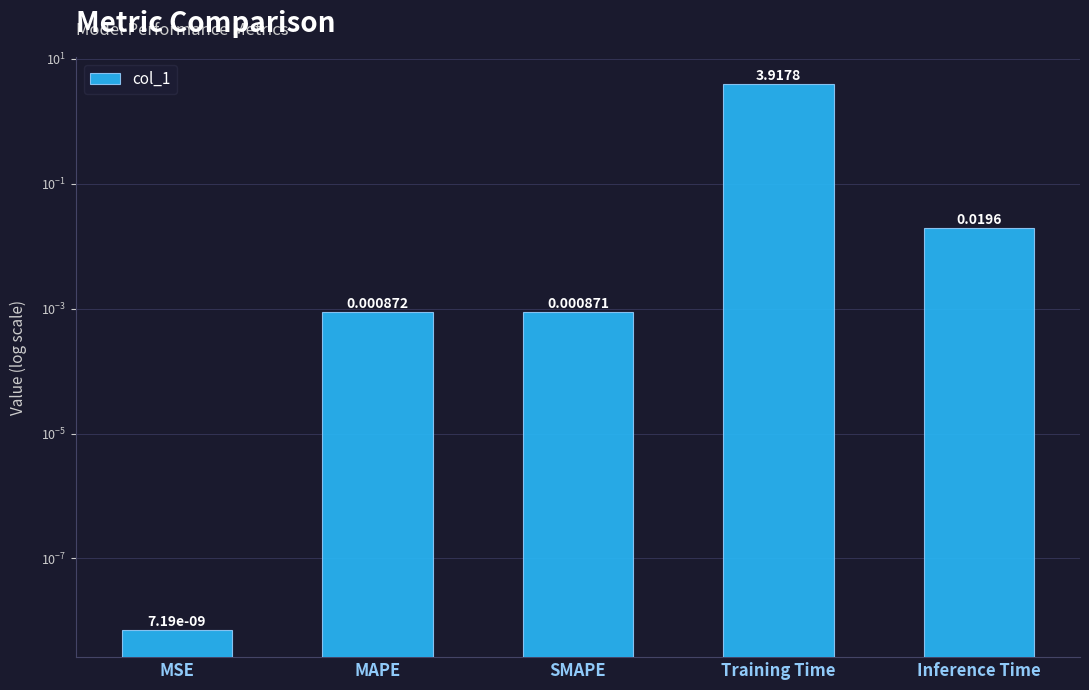

The chart shows a value of 0.0 at MSE. True or false?

False